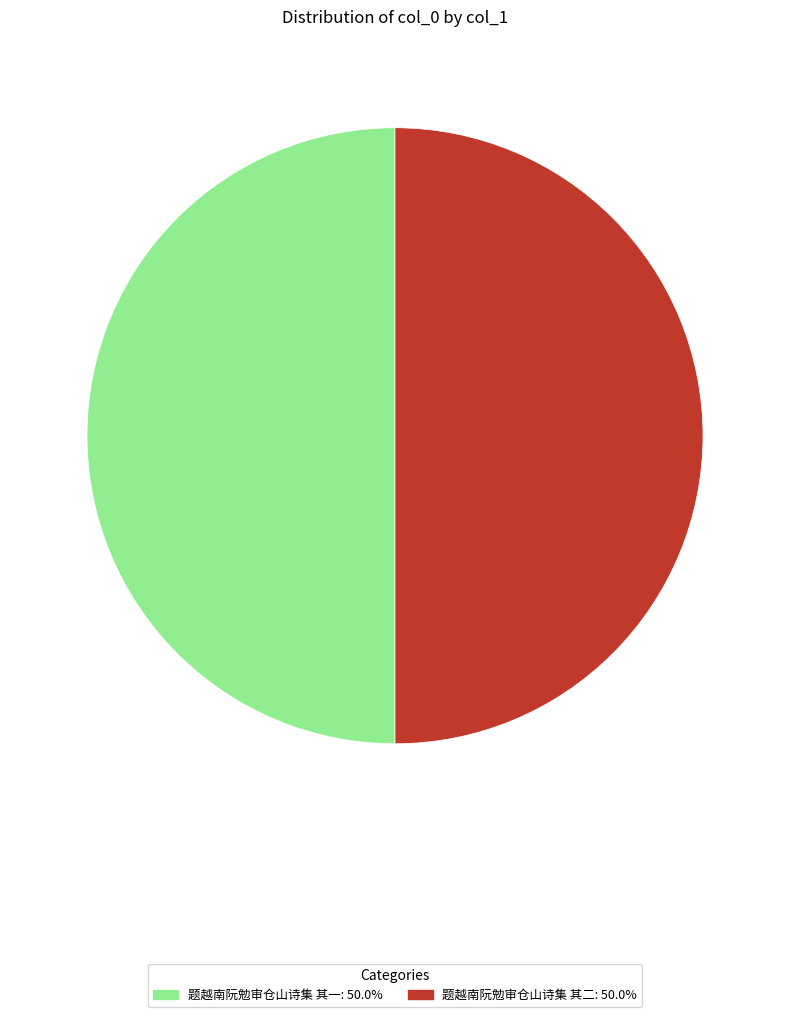

Is the sum of 题越南阮勉审仓山诗集 其二: 50.0% and 题越南阮勉审仓山诗集 其一: 50.0% greater than half?

Yes